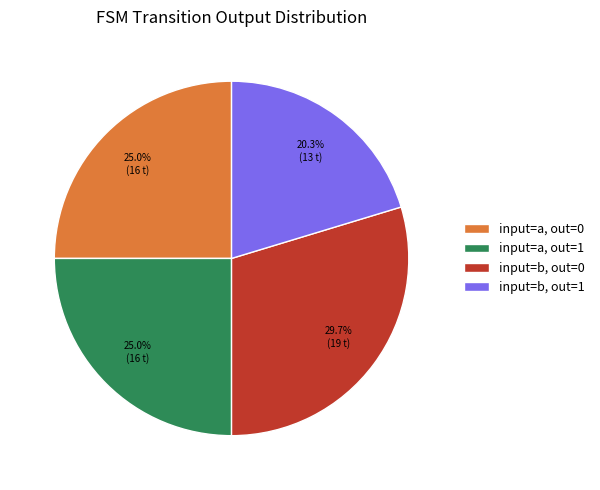

Between input=b, out=0 and input=b, out=1, which is larger?

input=b, out=0